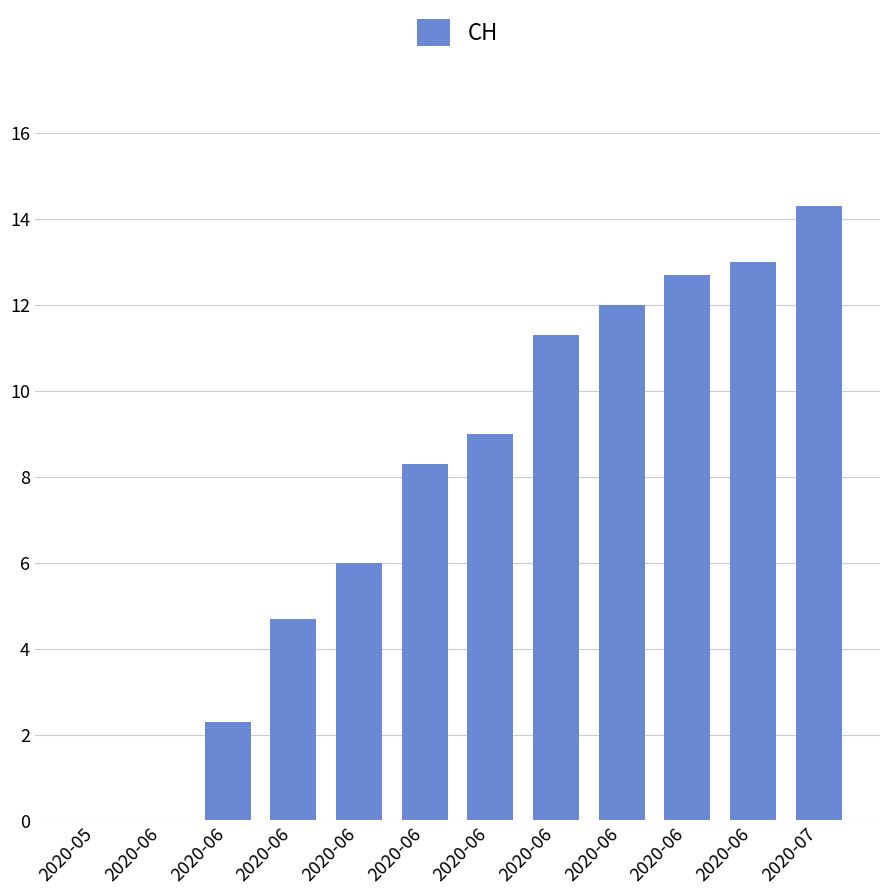

Reading left to right, extract all data points from this chart.

0.0	0.0	2.3	4.7	6.0	8.3	9.0	11.3	12.0	12.7	13.0	14.3